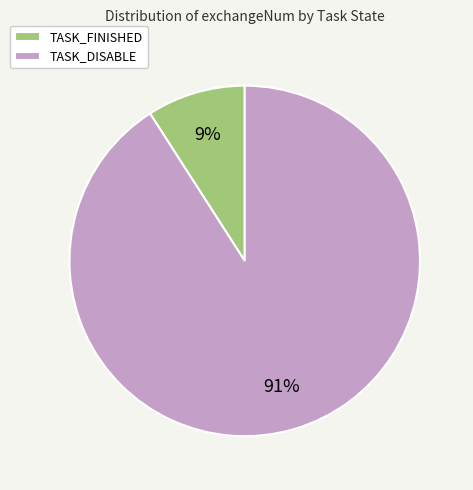

How many segments does this pie chart have?

2